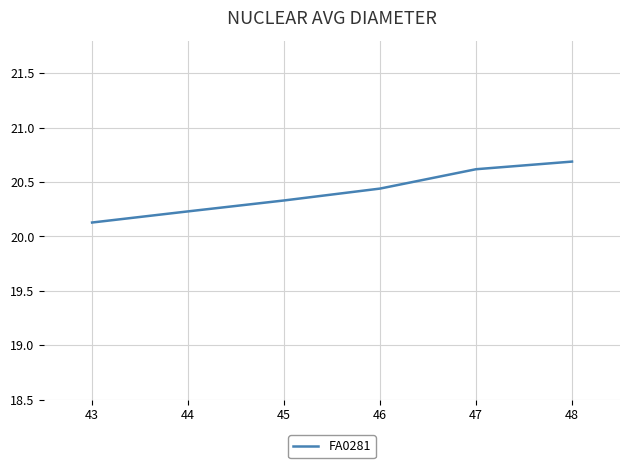

Rank the categories by value from lowest to highest.

43, 44, 45, 46, 47, 48